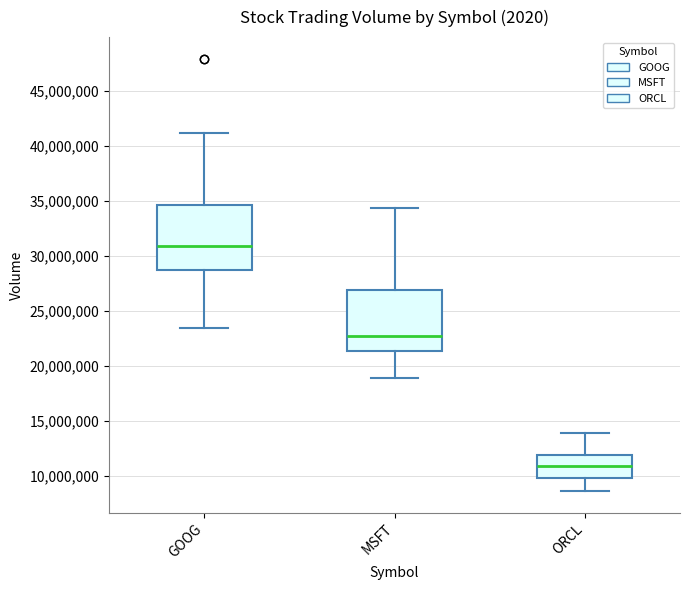

Where does the median line of the box for MSFT sit on the y-axis? The values are not printed on the chart, so give them approximately, as read against the axis.

22500000